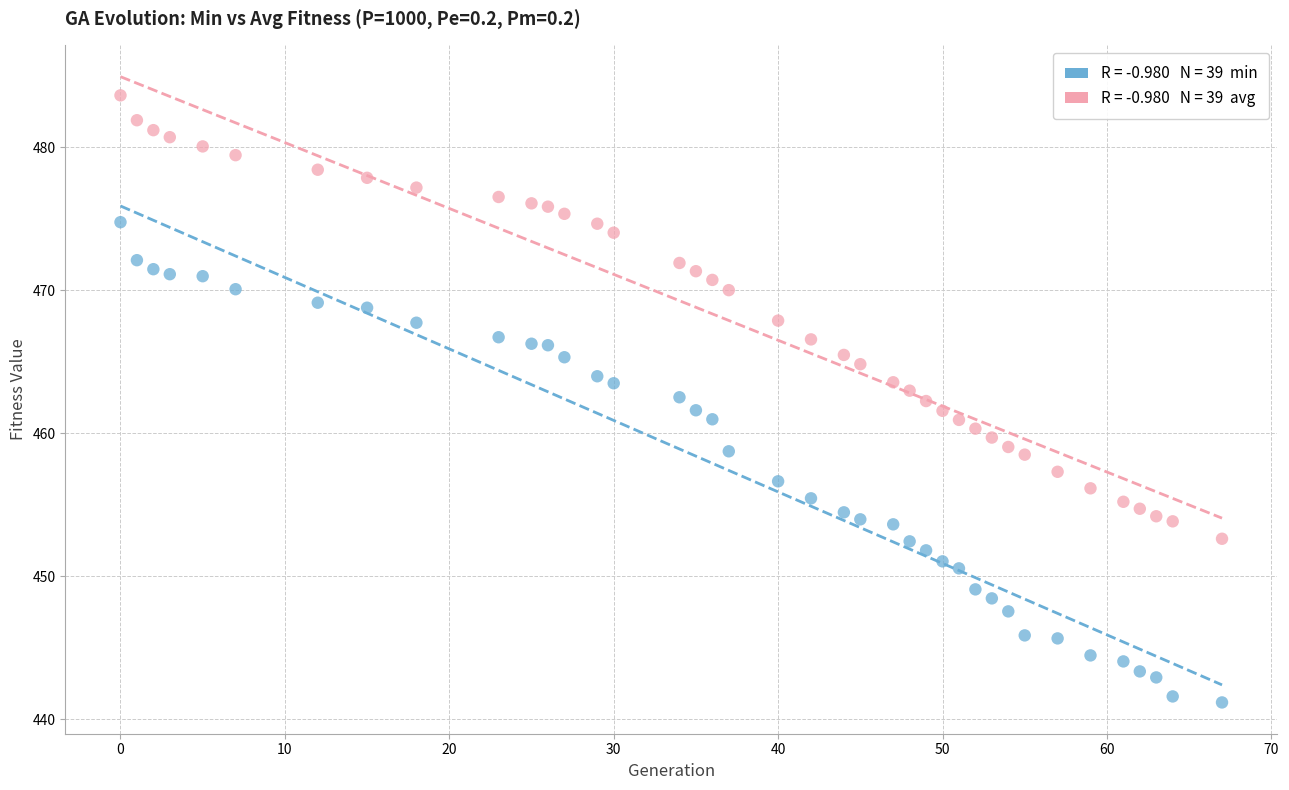

Across all data points, what is the range of Y values (max minus min)?

42.5